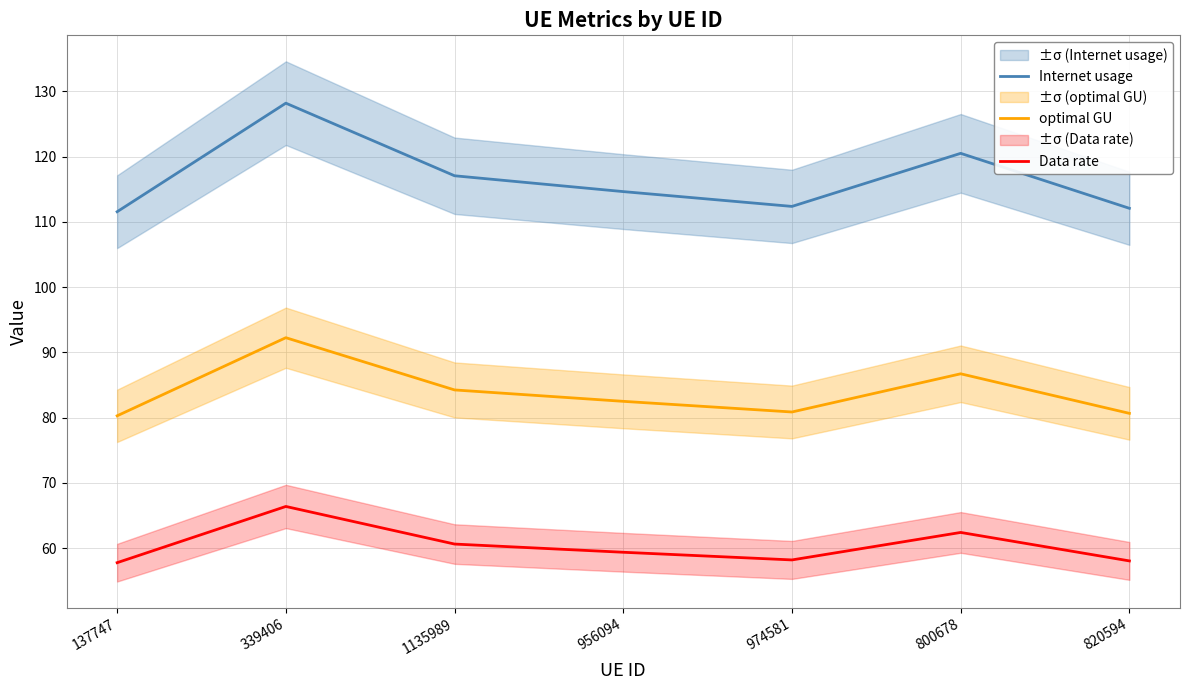

Reading left to right, what are all the values shown in this chart?

Internet usage: 111.6	128.2	117.1	114.6	112.4	120.5	112.1
optimal GU: 80.3	92.3	84.2	82.5	80.9	86.7	80.7
Data rate: 57.8	66.4	60.6	59.4	58.2	62.4	58.0